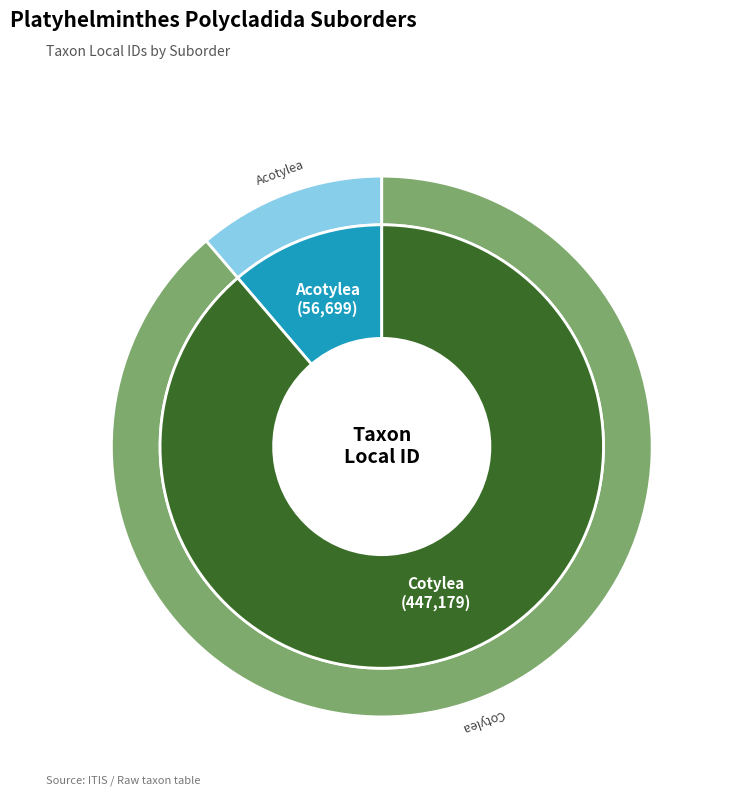

How many slices are in this pie chart?

2